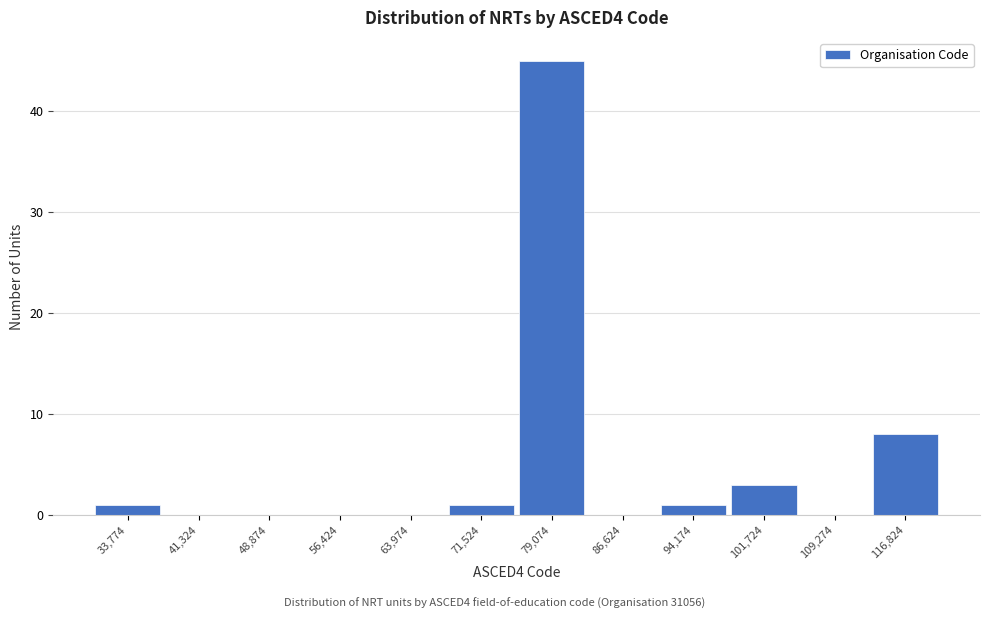

Reading left to right, list every bar in this chart as the range it spans on the x-axis followed by its height. Neither the bar edges nor the heights are printed on the chart, so give them approximately, as read against the axes.

30000 to 38000: 1
38000 to 45000: 0
45000 to 53000: 0
53000 to 60000: 0
60000 to 68000: 0
68000 to 75000: 1
75000 to 83000: 45
83000 to 90000: 0
90000 to 98000: 1
98000 to 105000: 3
105000 to 113000: 0
113000 to 121000: 8